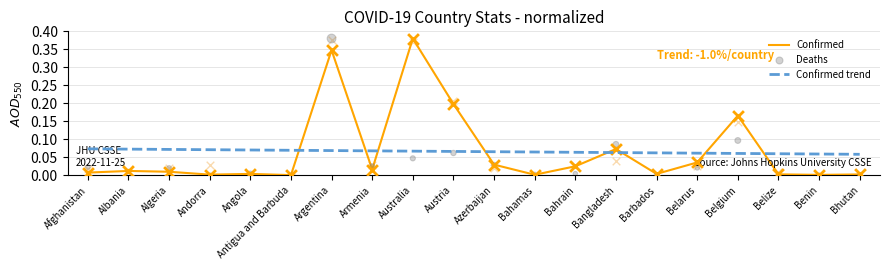

Which series has the largest Y range (max minus min)?

Deaths